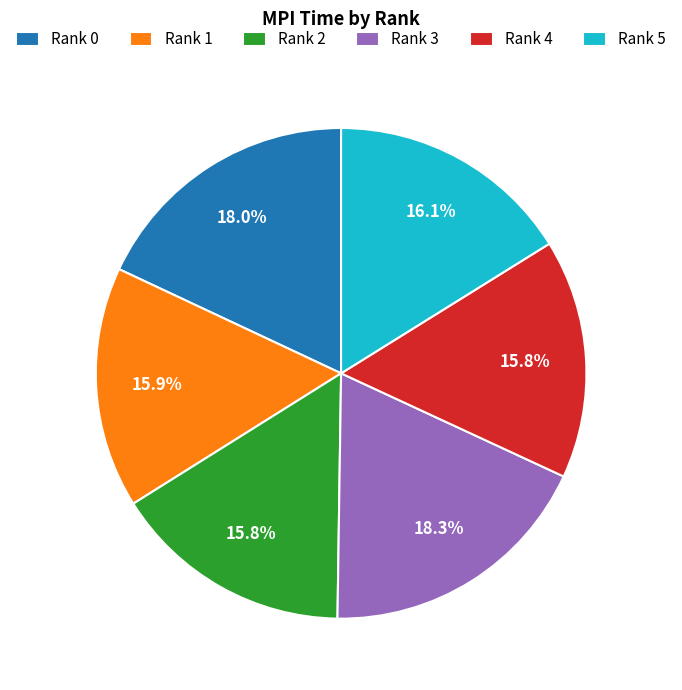

Is there a majority slice in this chart?

No